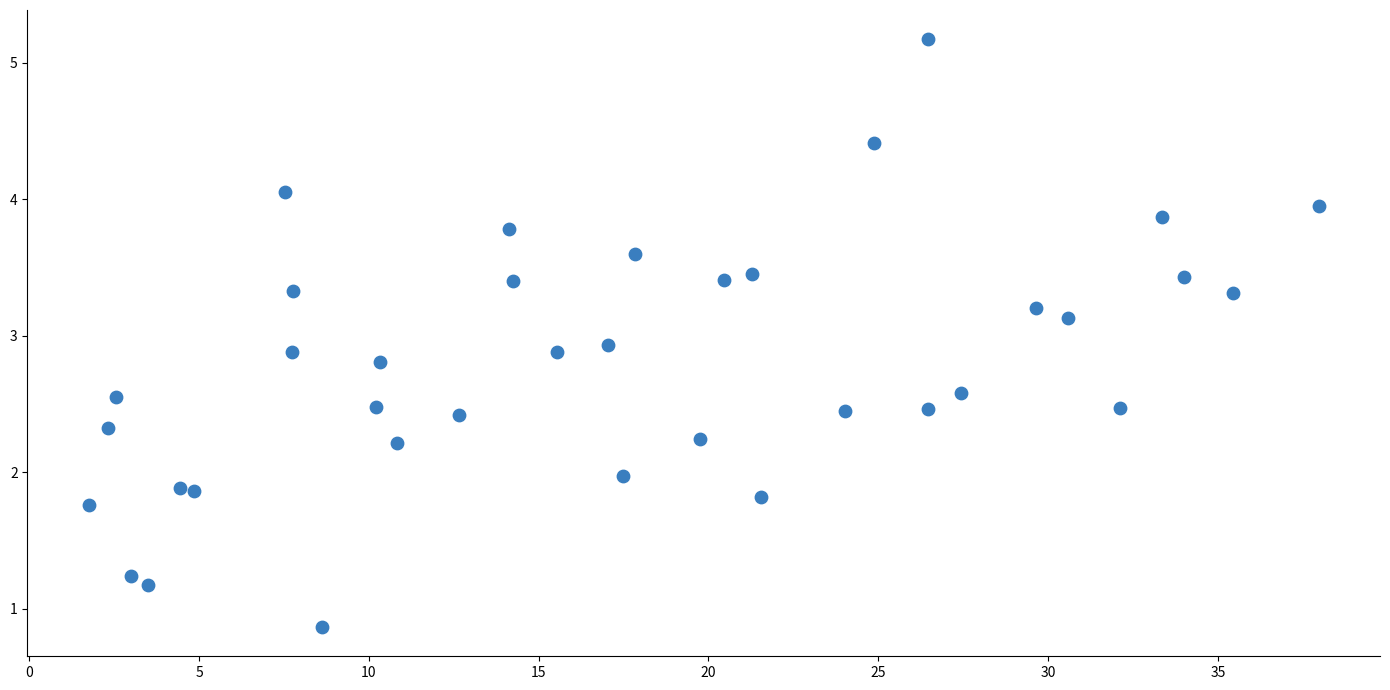

What Y value in the scatter plot is closest to 3?

2.9